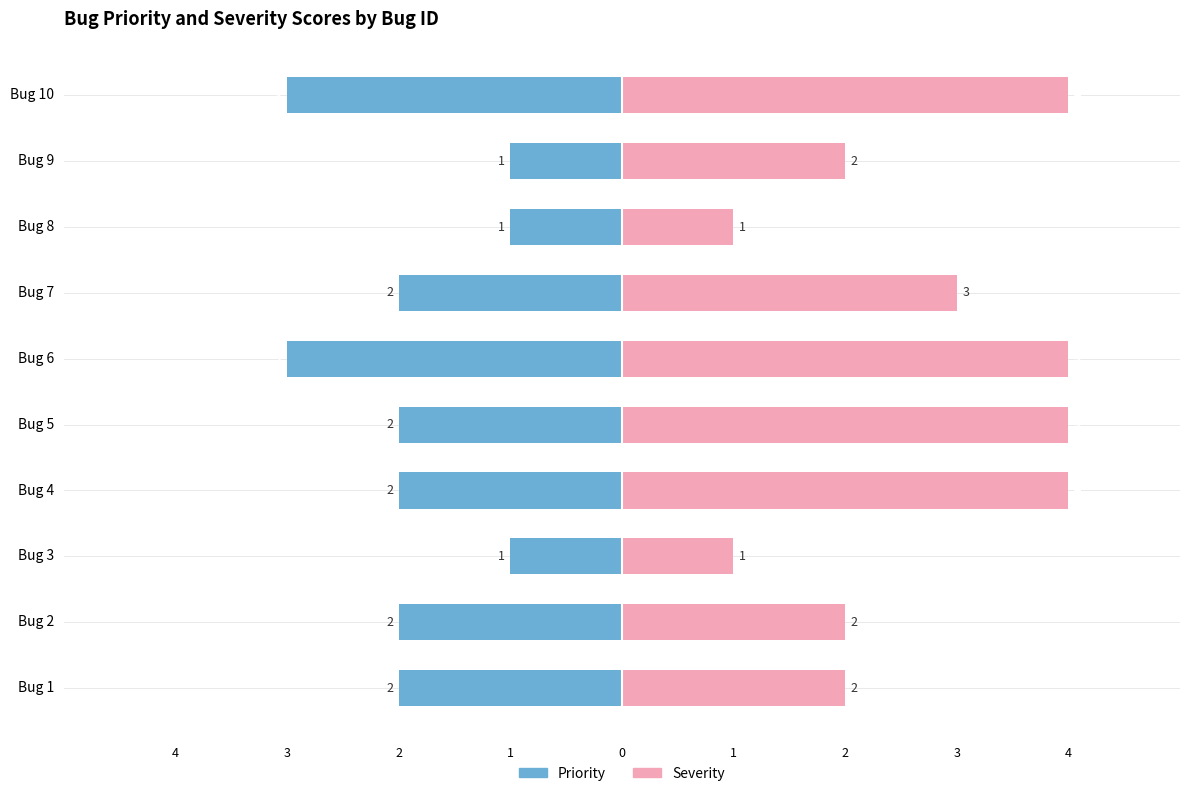

How many values in the Priority series are below -2?

2